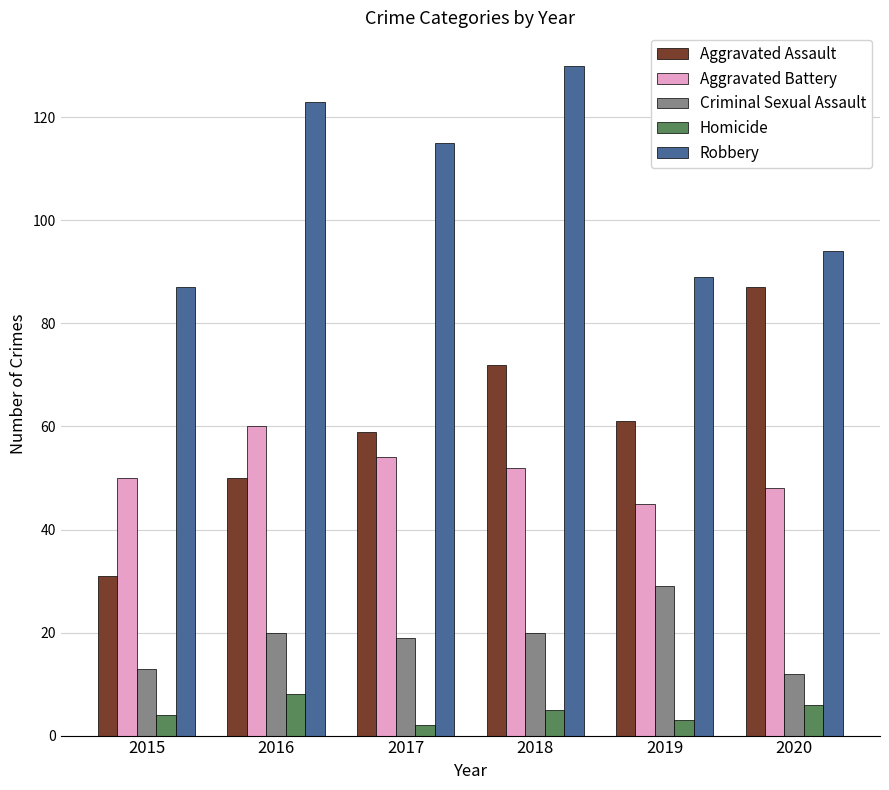

Which series has the largest total across all categories?

Robbery